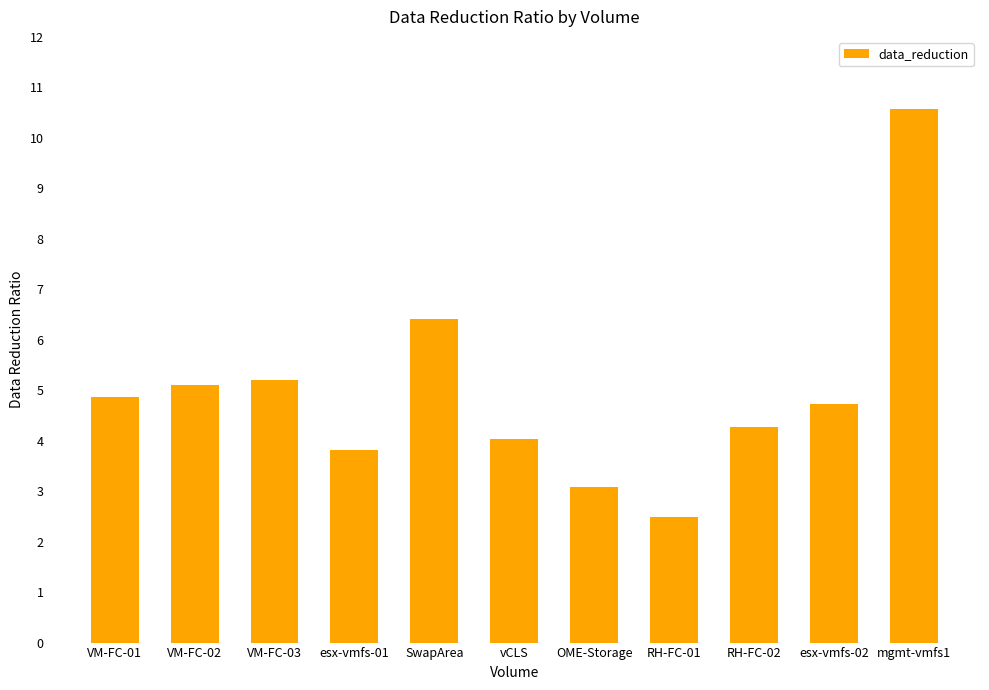

What is the label of the 1st bar from the right?

mgmt-vmfs1